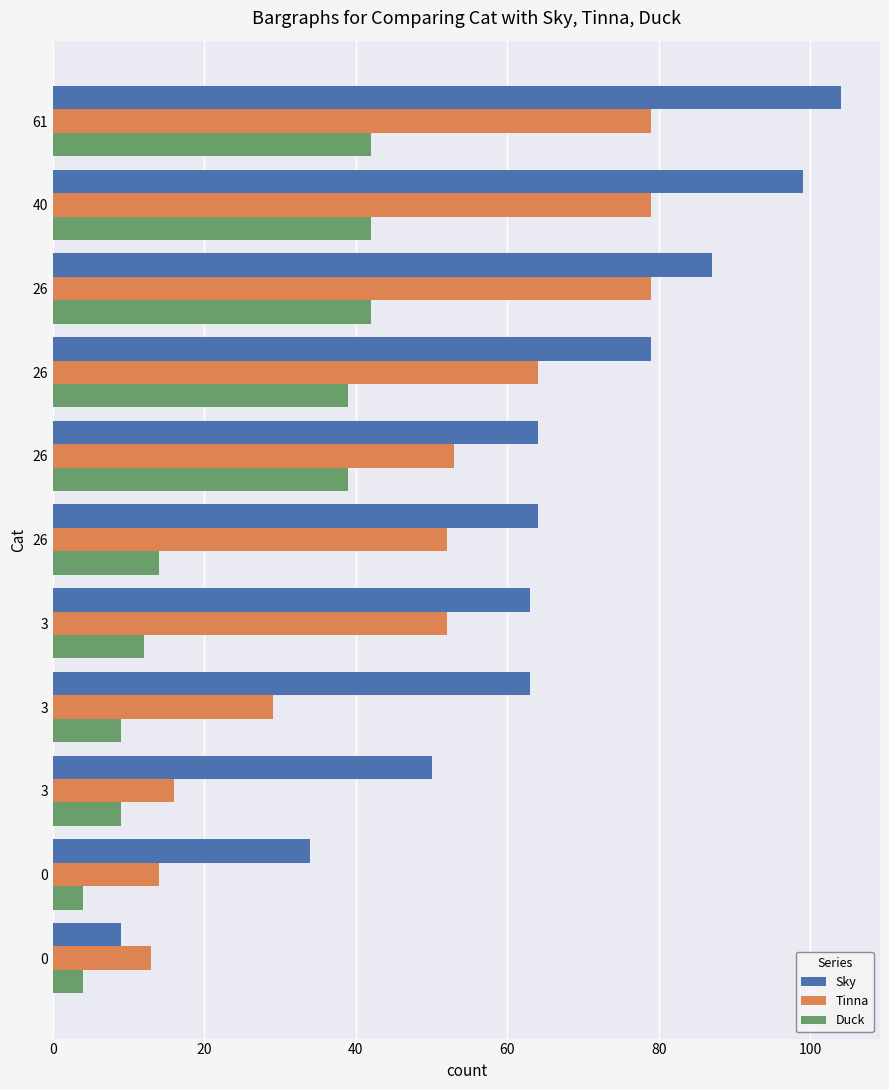

Count the number of categories in the chart.

11